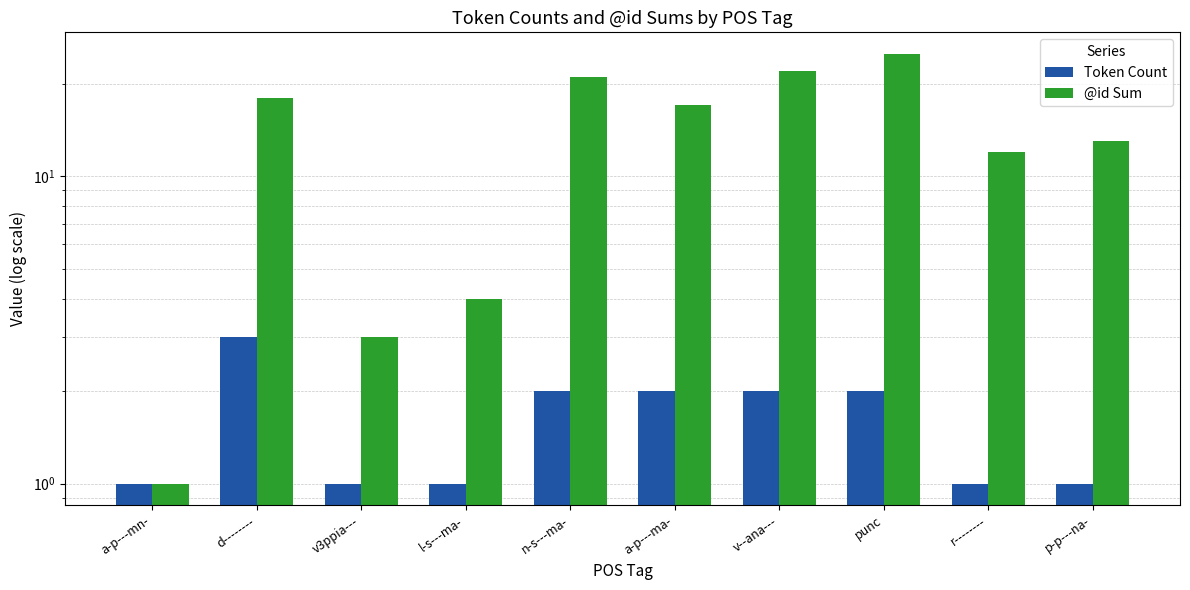

Which series changed the most between v3ppia--- and punc?

@id Sum